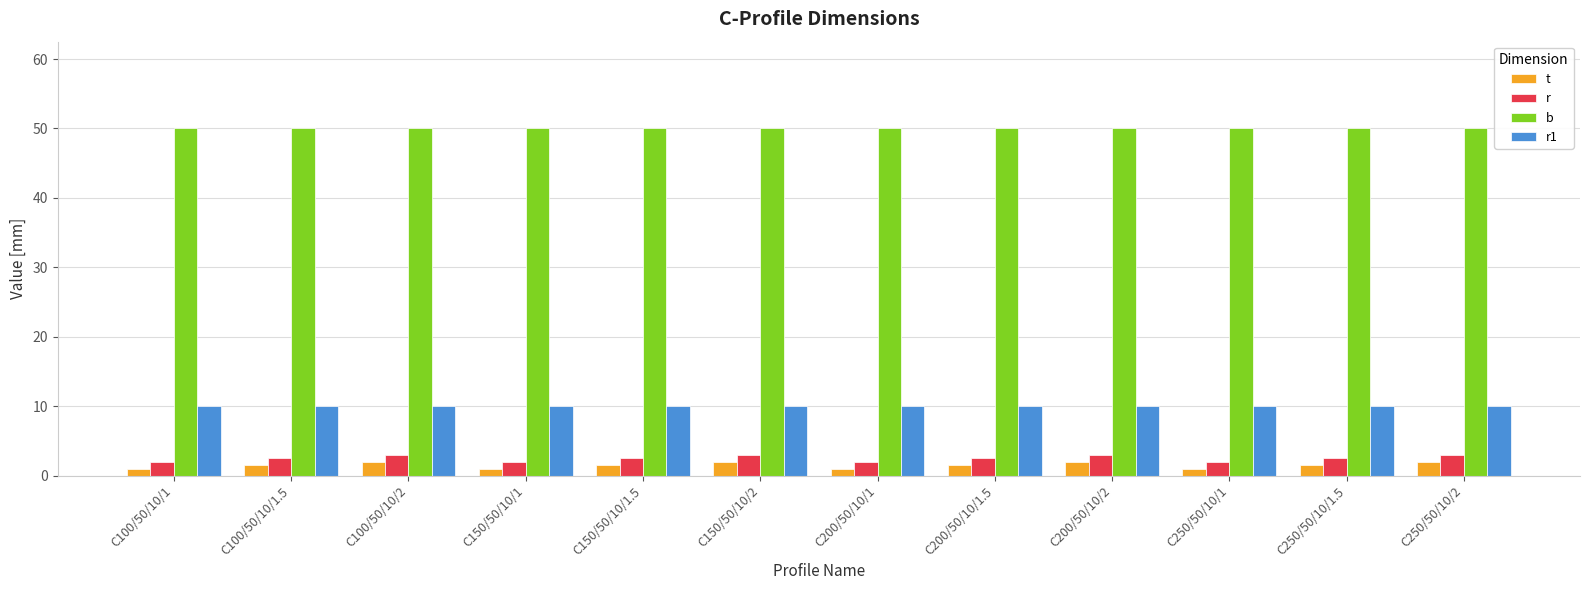

Is it true that r1 equals 13.5 at C150/50/10/1?

False